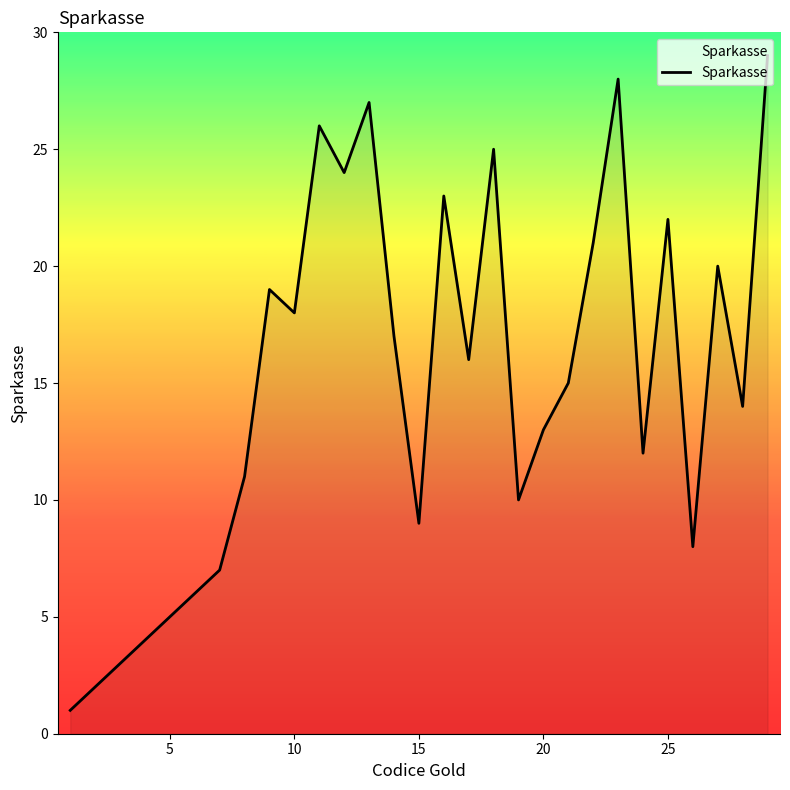

What is the maximum value shown in the chart?

29